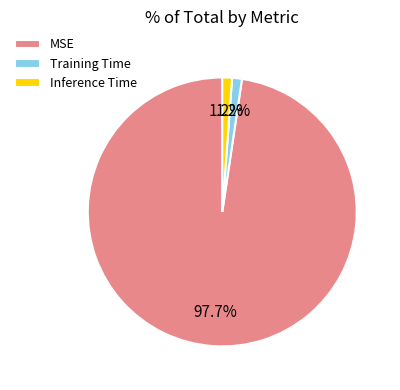

What is the largest slice in the pie chart?

MSE